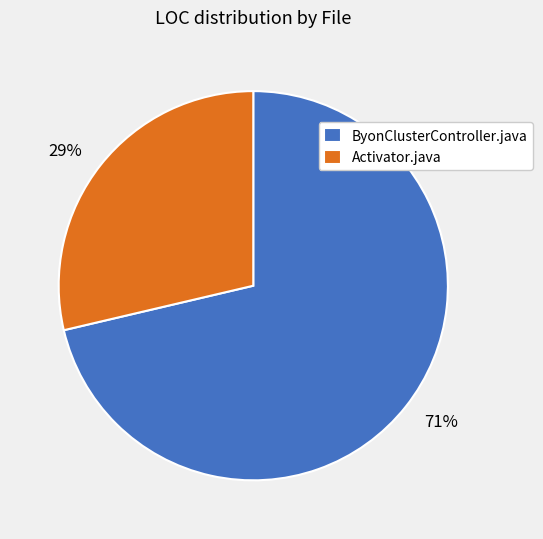

How many segments does this pie chart have?

2